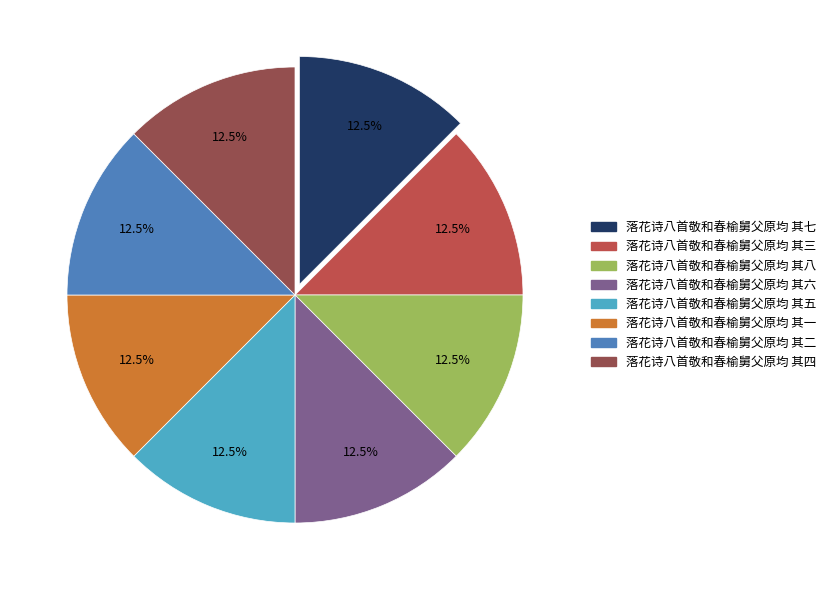

How many segments does this pie chart have?

8